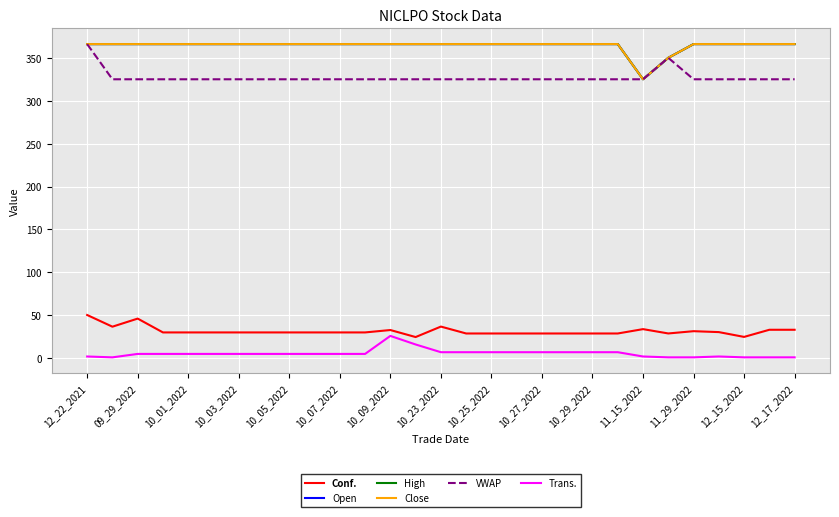

List the series in order of their peak value, lowest first.

Trans., Conf., Open, High, Close, VWAP